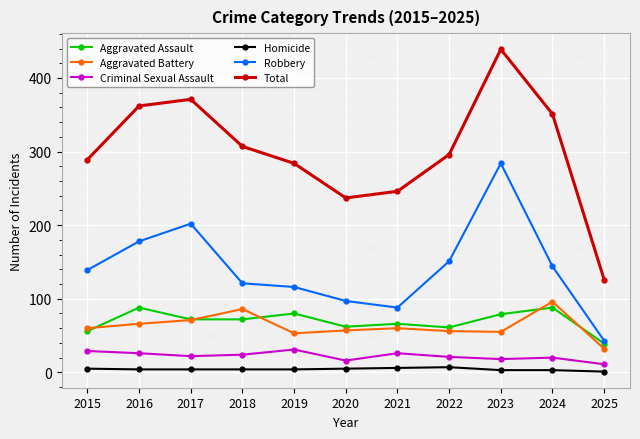

Is the value of Aggravated Assault at 2015 greater than the value of Homicide at 2015?

Yes